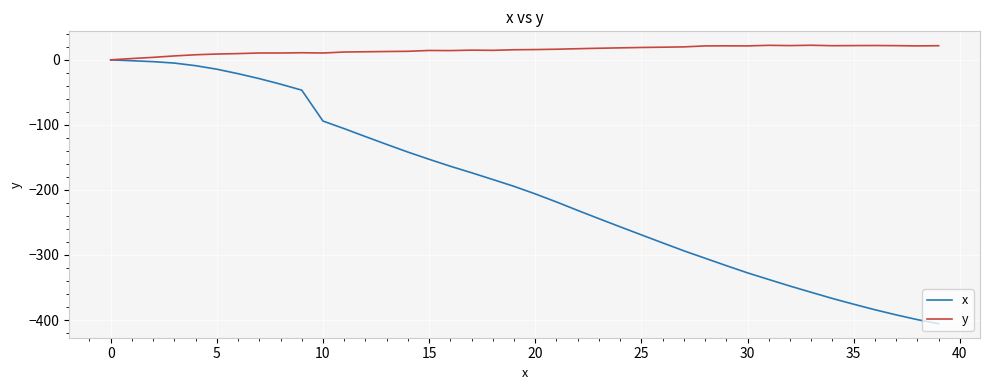

How many series are shown in this chart?

2